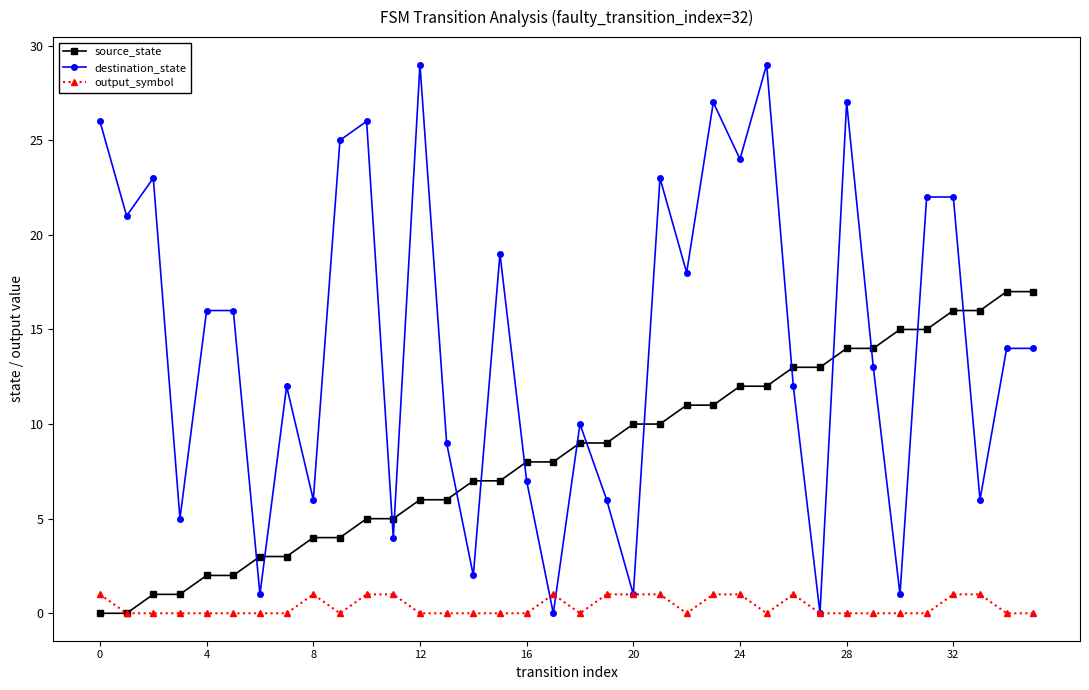

Which series has the largest total across all categories?

destination_state